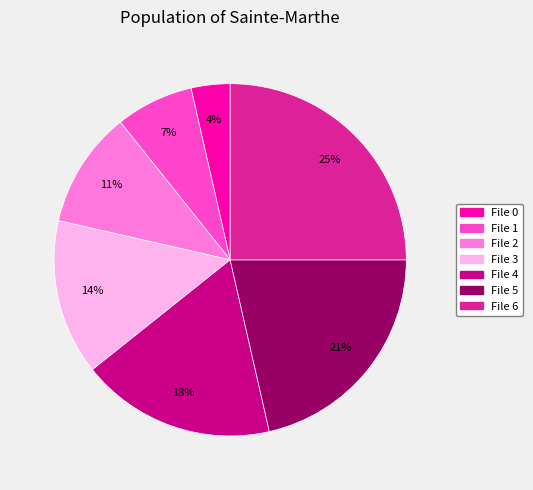

To the nearest percent, what is the difference between the largest and smallest slice percentages?

21%